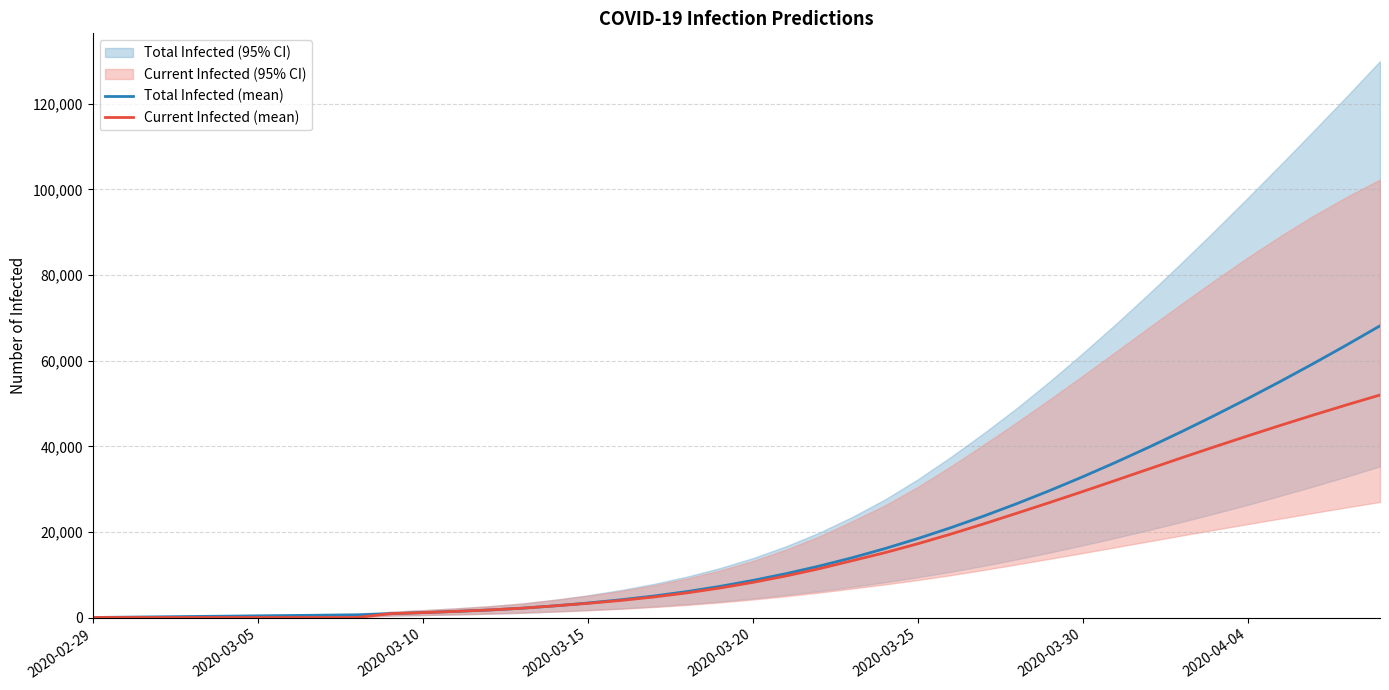

True or false: Current Infected (mean) and Total Infected (mean) intersect in this chart.

False